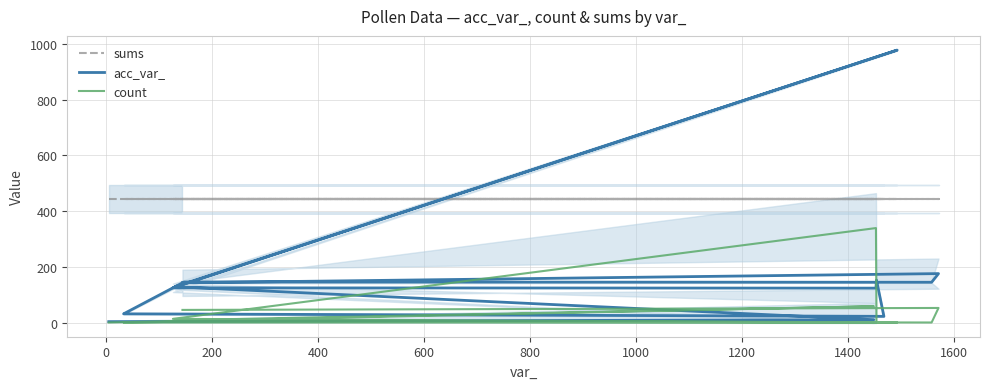

The value of acc_var_ at 800 is 187. True or false?

False